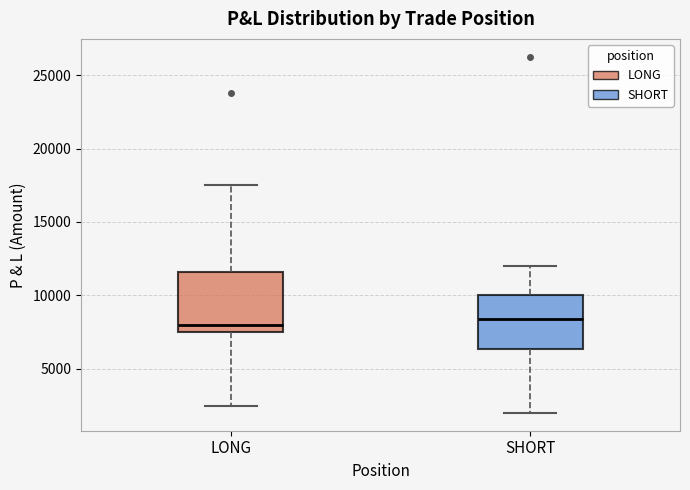

Reading left to right, transcribe this box plot: for each box, give where its median line is, the range the box spans, and where its two whiskers end, as read against the y-axis. The values are not printed on the chart, so give them approximately, as read against the axis.

LONG: median 8000, box 7500 to 11500, whiskers 2500 to 17500
SHORT: median 8500, box 6500 to 10000, whiskers 2000 to 12000